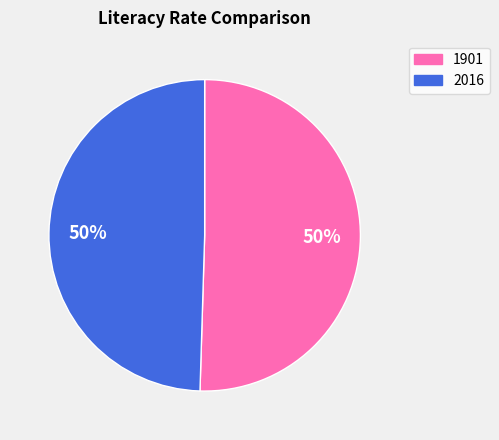

How many segments does this pie chart have?

2